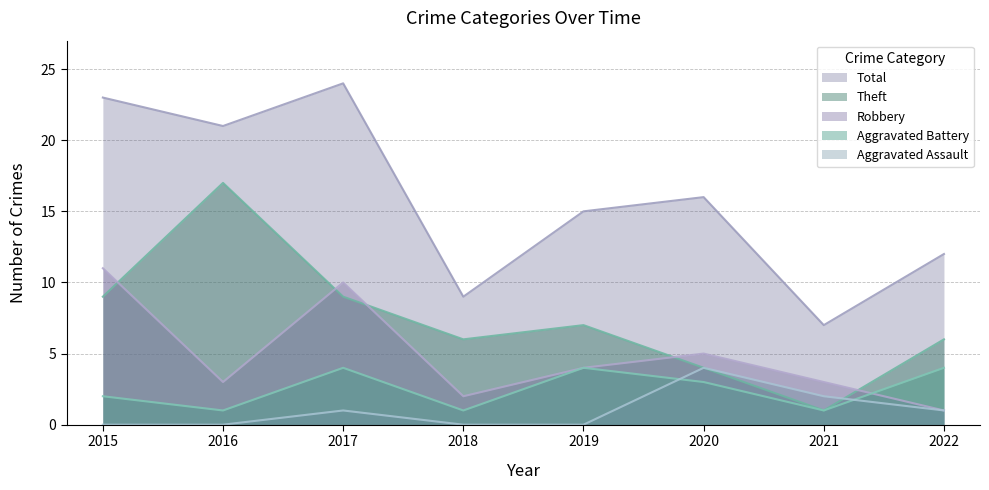

At which label is Robbery closest to 6?

2020